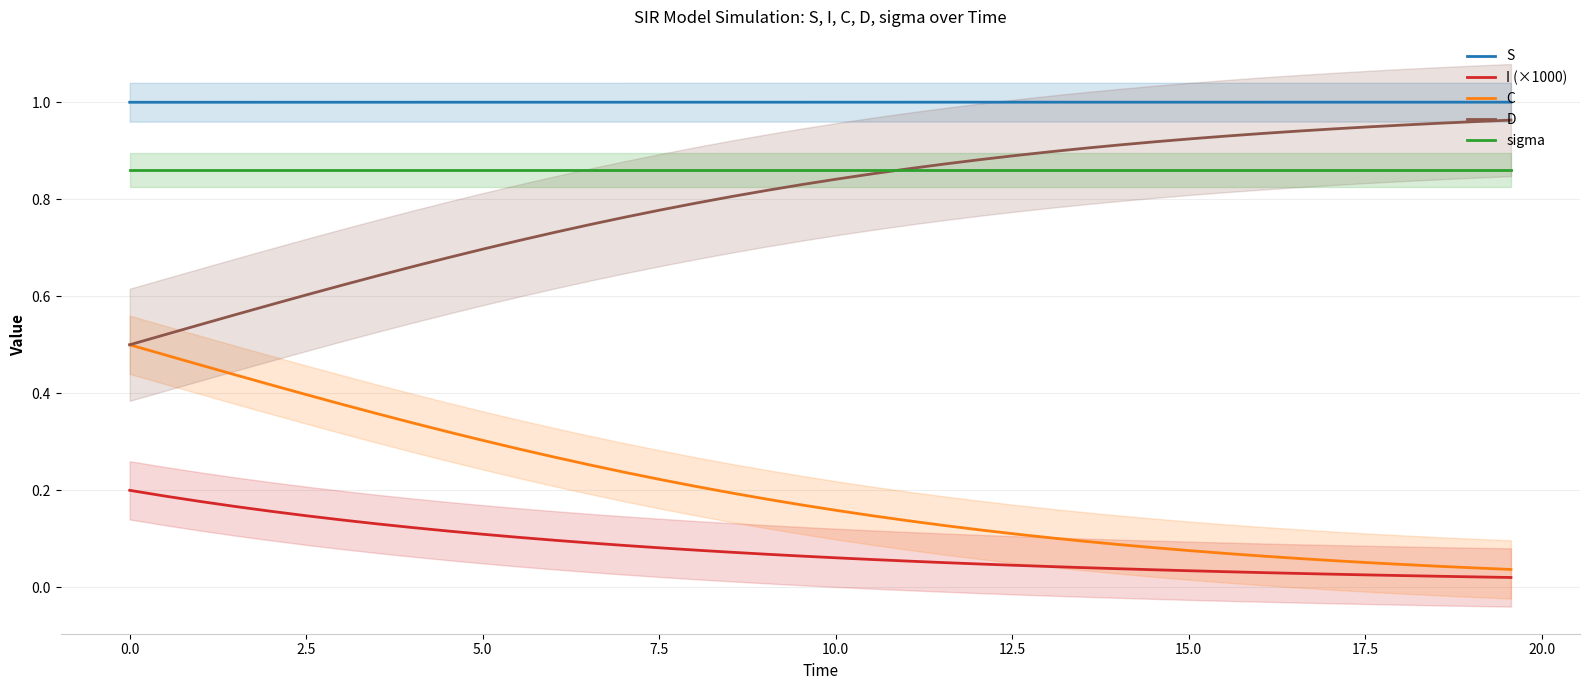

True or false: C and S intersect in this chart.

False